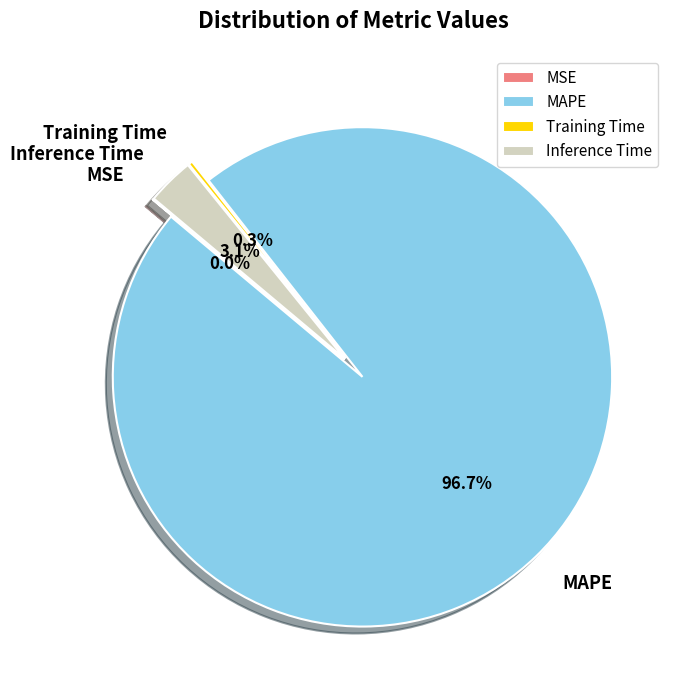

Is it true that Training Time is 12% of the pie?

False